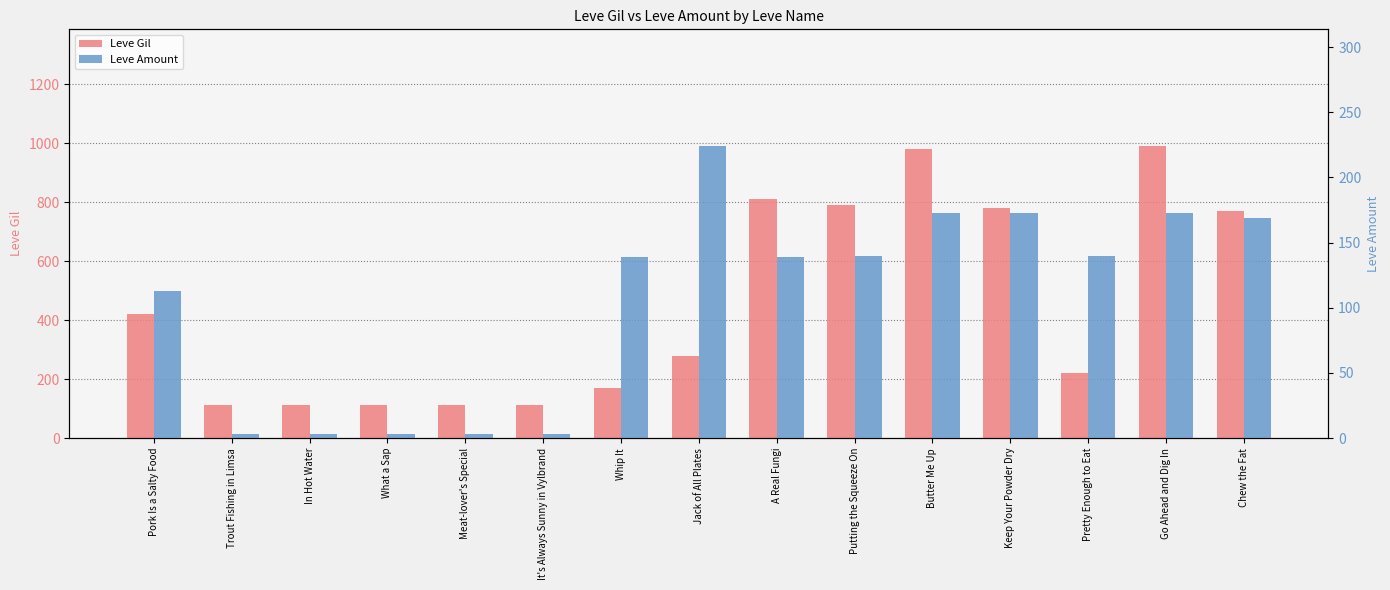

Which has a higher value, Trout Fishing in Limsa or Pork Is a Salty Food?

Pork Is a Salty Food